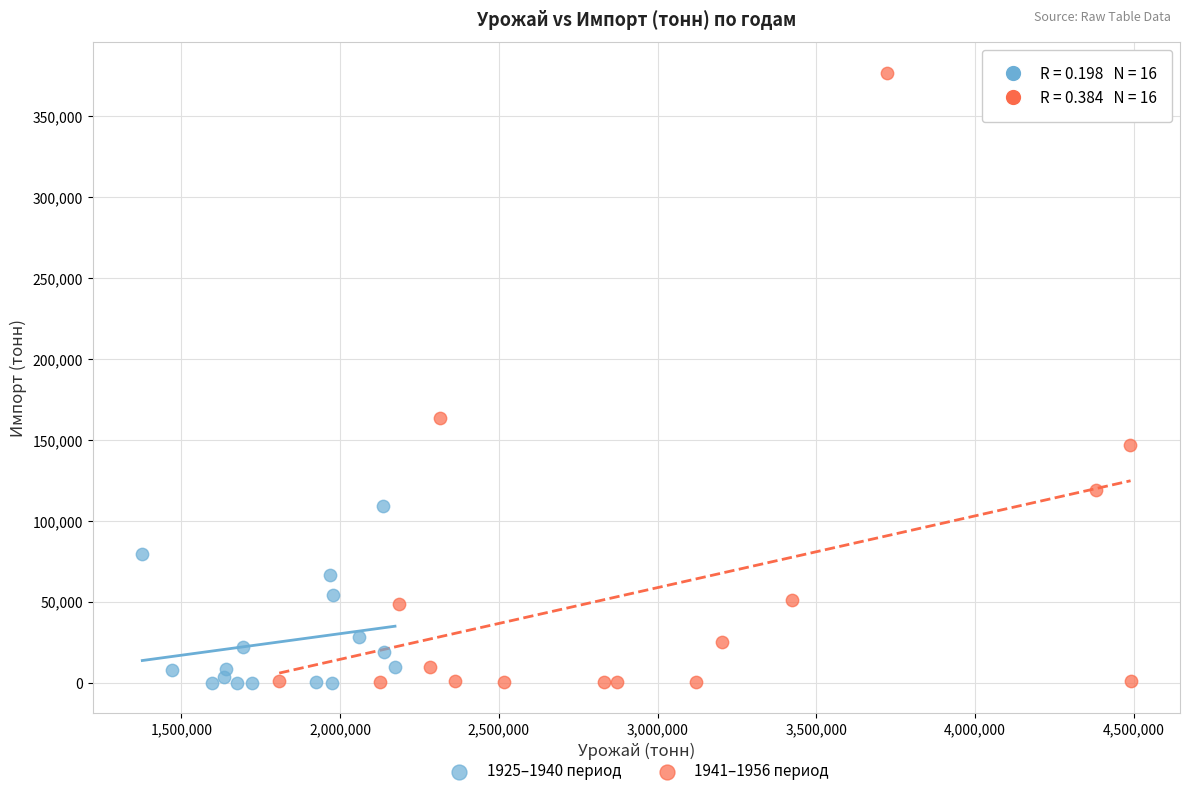

Which series has the widest spread of Y values?

1941–1956 период